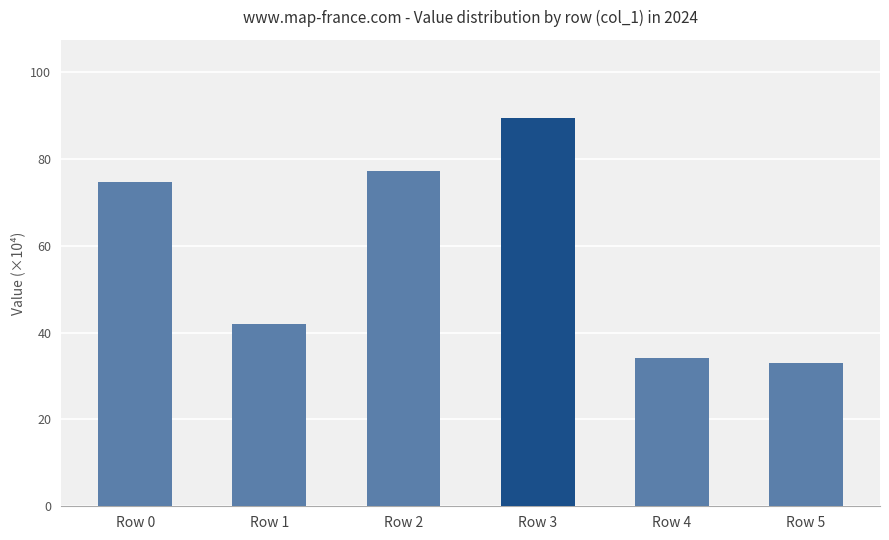

Count the number of data series in this chart.

1